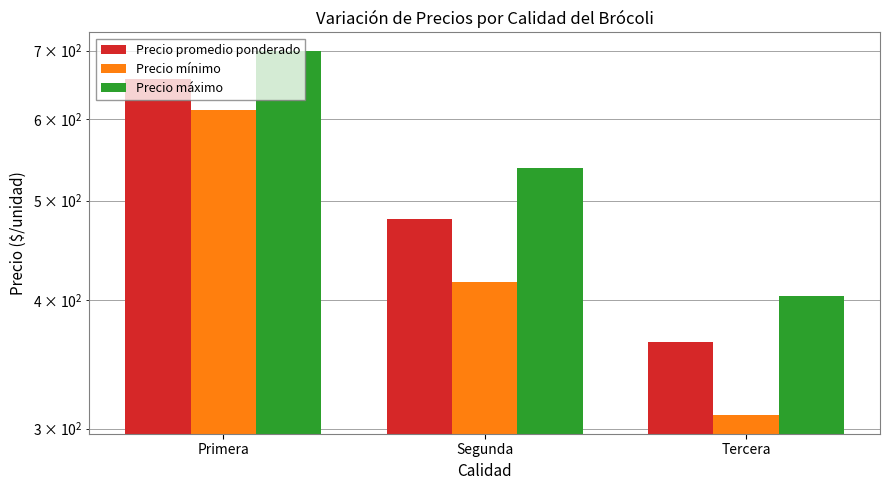

Is it true that Precio máximo equals 700.0 at Primera?

True